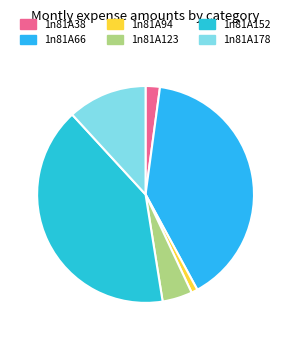

What is the largest slice in the pie chart?

1n81A152